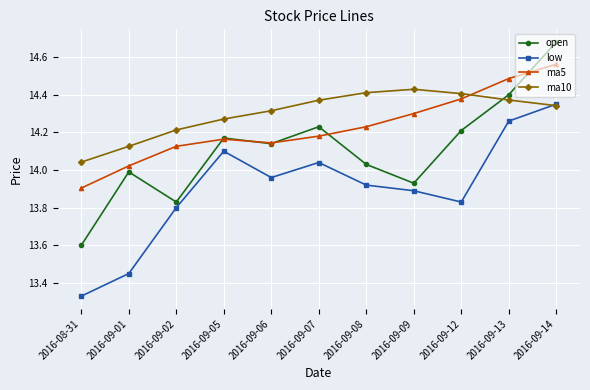

What is the difference between the second highest and second lowest values in the low series?

0.8